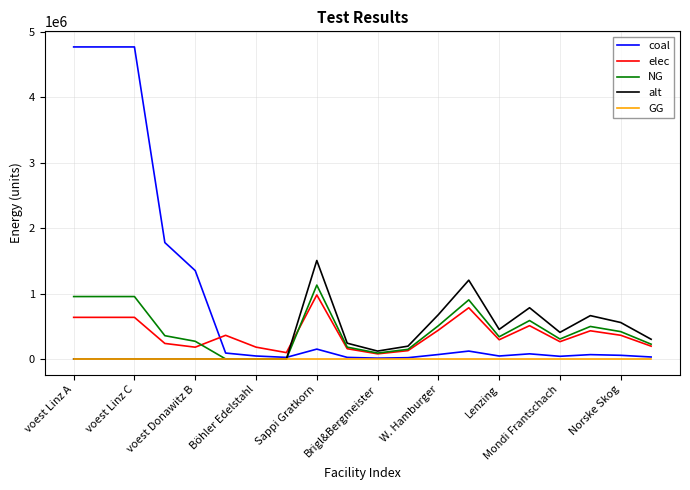

Which series has the widest spread of values?

coal